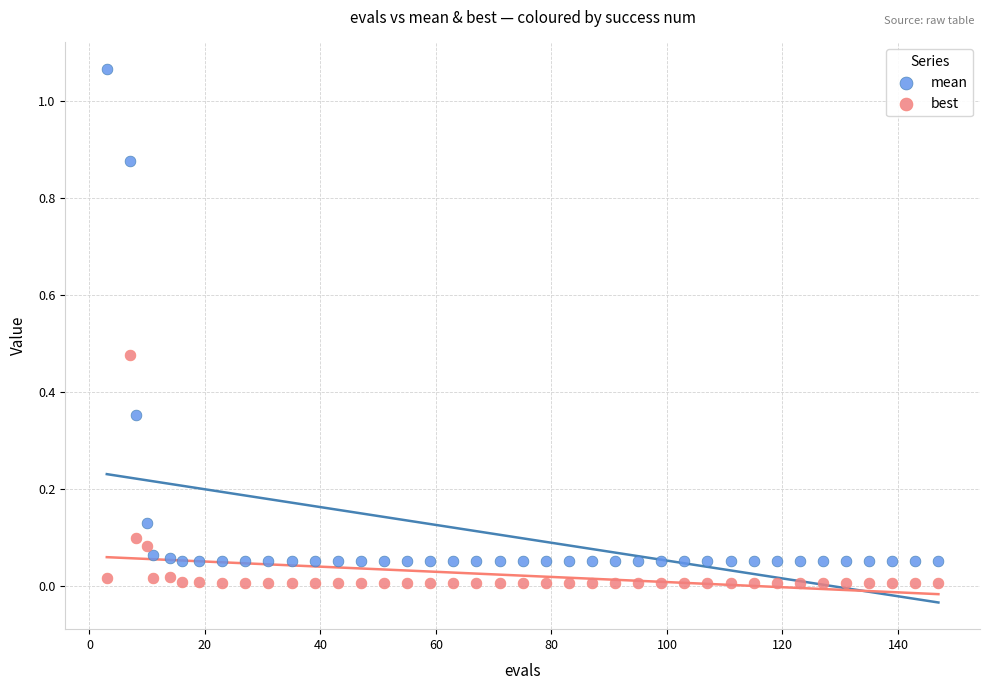

Which series contains the lowest Y value?

best